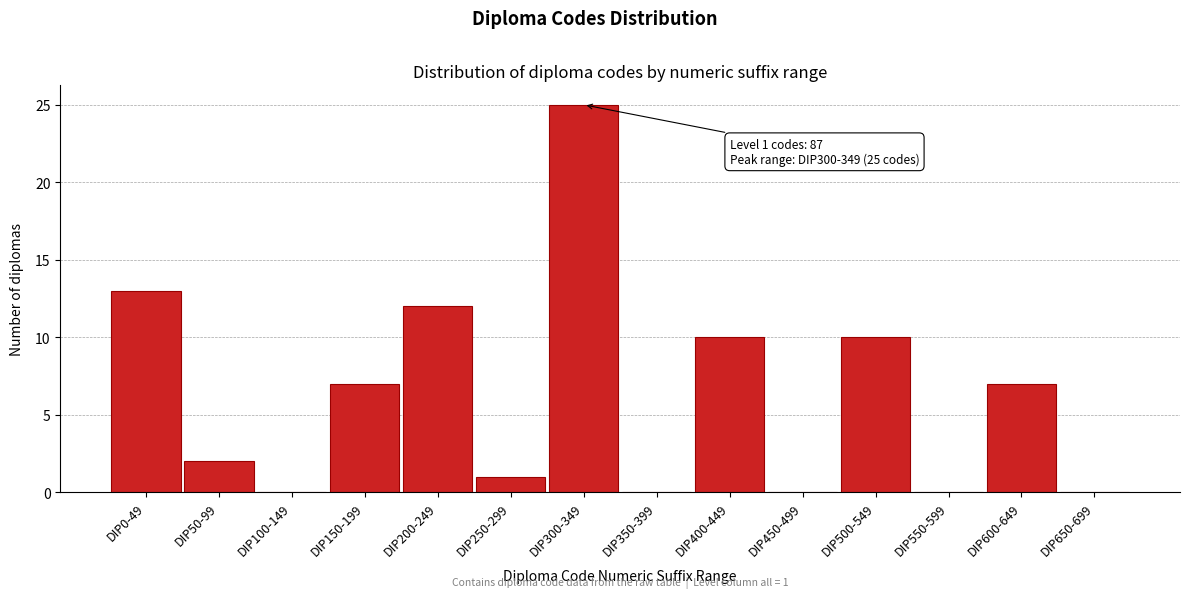

Reading right to left, what are all the values shown in this chart?

DIP650-699=0	DIP600-649=7	DIP550-599=0	DIP500-549=10	DIP450-499=0	DIP400-449=10	DIP350-399=0	DIP300-349=25	DIP250-299=1	DIP200-249=12	DIP150-199=7	DIP100-149=0	DIP50-99=2	DIP0-49=13